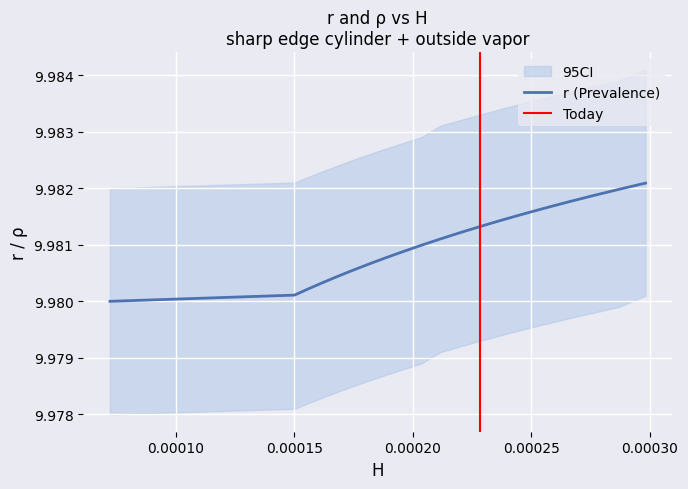

Between 3 and 5, which series saw the biggest shift?

r